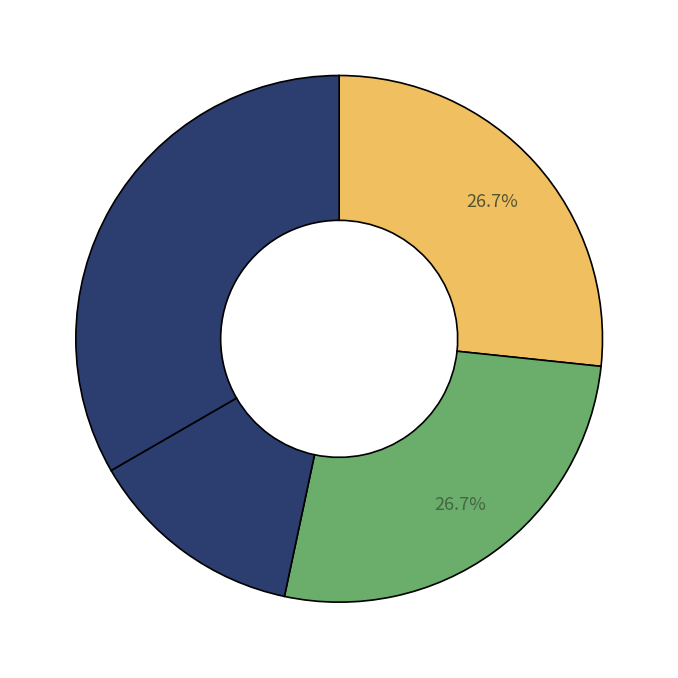

How many segments does this pie chart have?

4